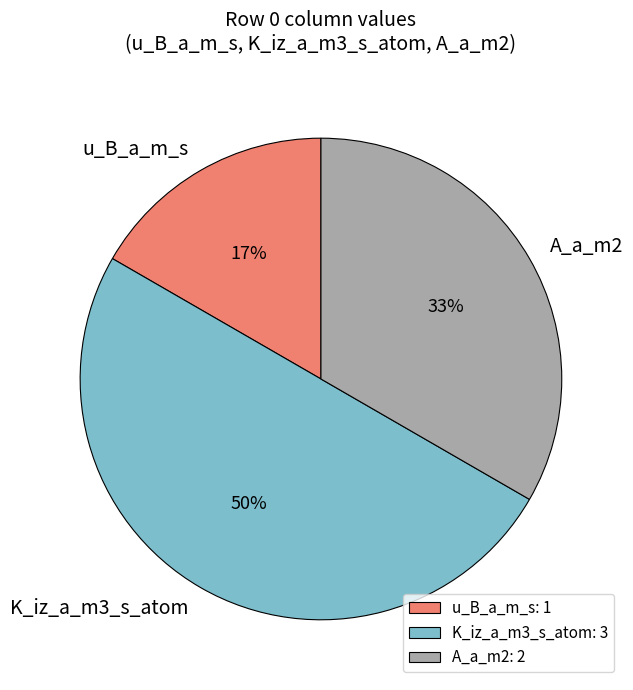

Which has a higher value, K_iz_a_m3_s_atom or A_a_m2?

K_iz_a_m3_s_atom